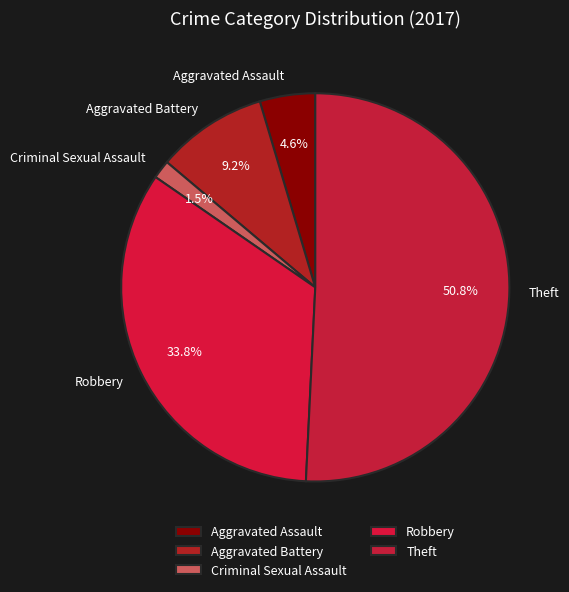

Which category has the biggest portion of the pie?

Theft